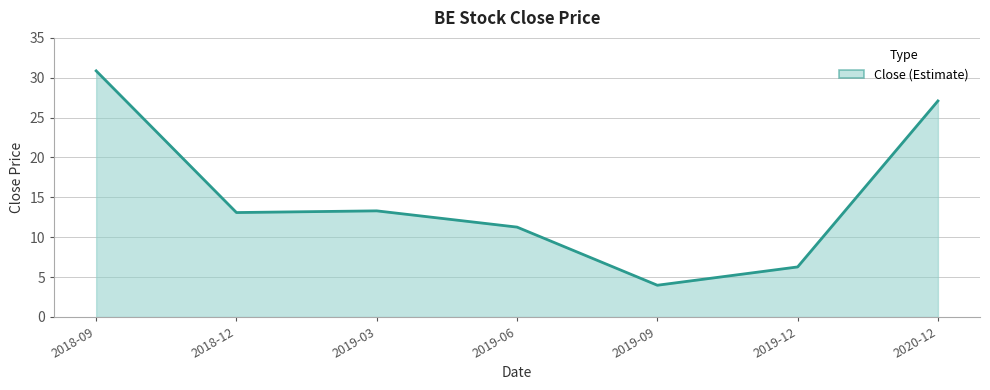

Is it true that the value at 2018-12 is 13.1?

True